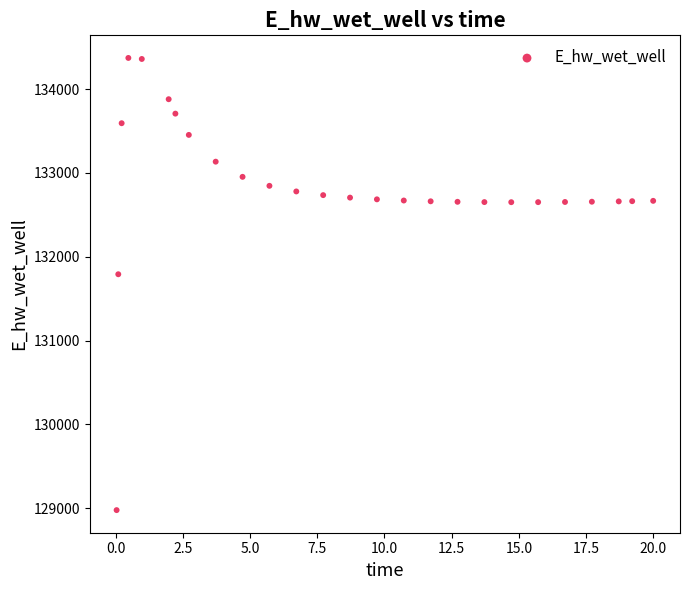

What is the range of Y values (max minus min)?

5397.7